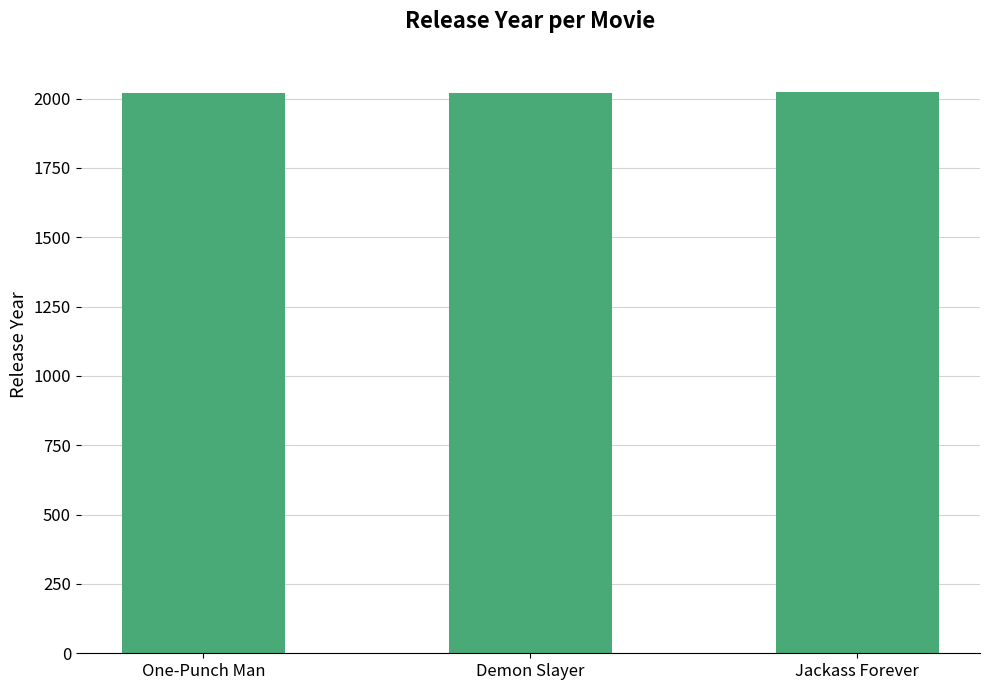

What is the ratio of the value at Demon Slayer to the value at One-Punch Man?

1.0